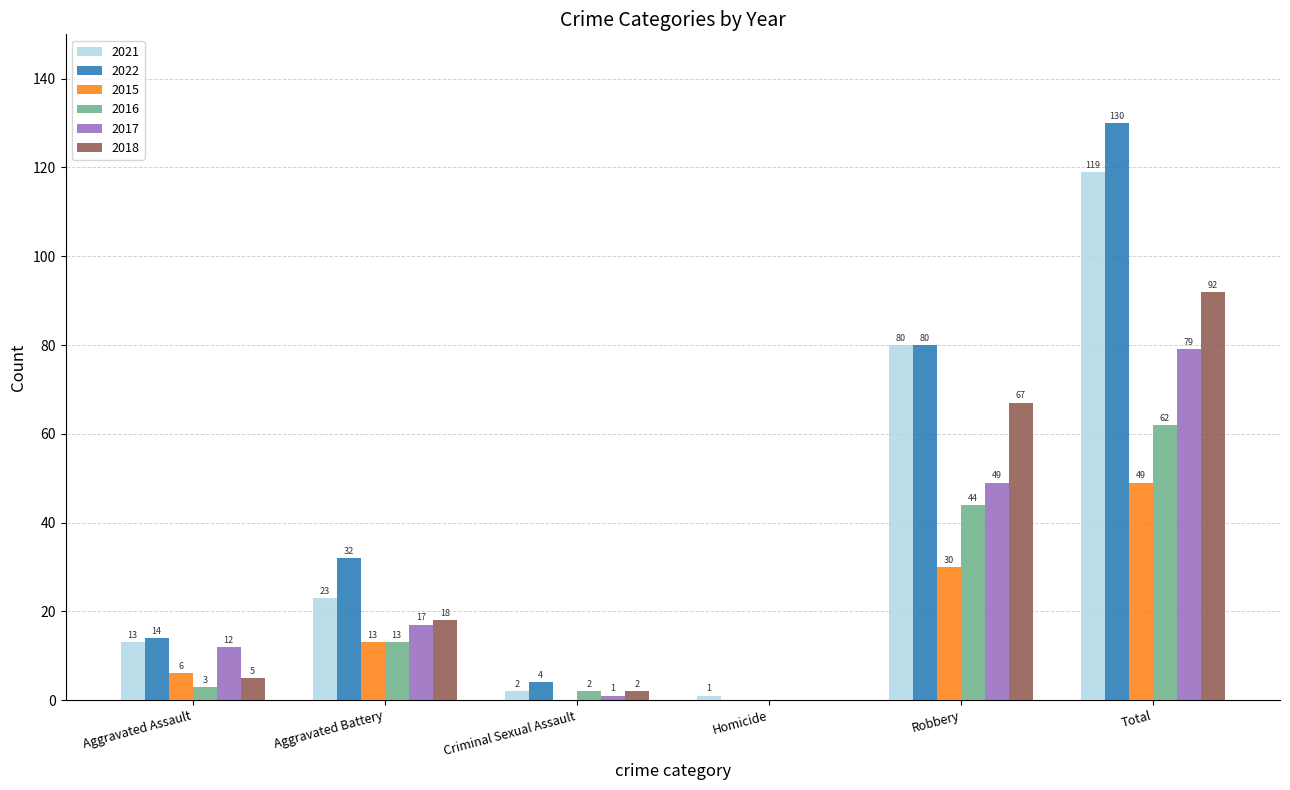

What is the sum of the 2016 values at Aggravated Battery and Total?

75